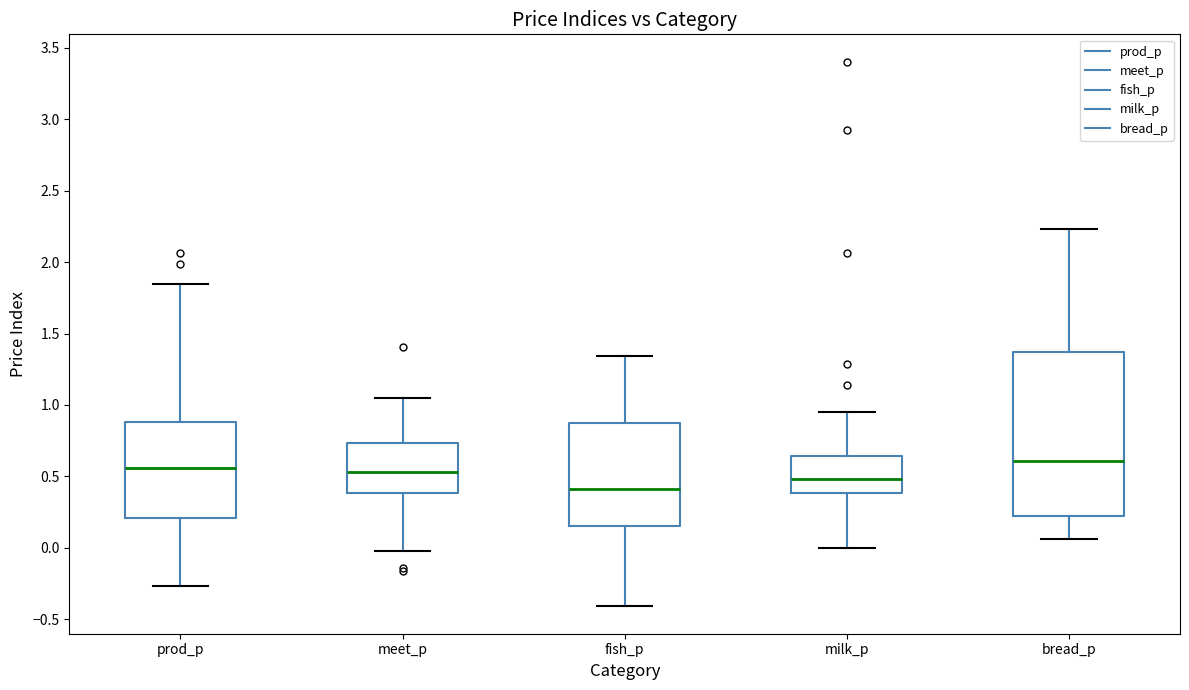

Reading left to right, transcribe this box plot: for each box, give where its median line is, the range the box spans, and where its two whiskers end, as read against the y-axis. The values are not printed on the chart, so give them approximately, as read against the axis.

prod_p: median 0.55, box 0.20 to 0.90, whiskers -0.25 to 1.85
meet_p: median 0.55, box 0.40 to 0.75, whiskers 0.00 to 1.05
fish_p: median 0.40, box 0.15 to 0.90, whiskers -0.40 to 1.35
milk_p: median 0.50, box 0.40 to 0.65, whiskers 0.00 to 0.95
bread_p: median 0.60, box 0.25 to 1.35, whiskers 0.05 to 2.25